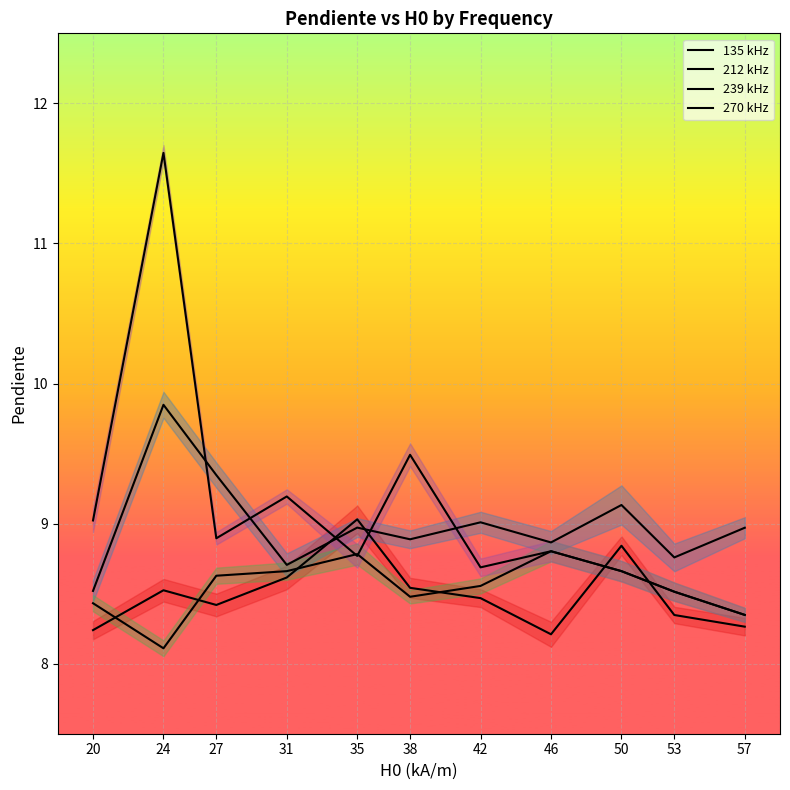

Which has a higher value, 35 or 20?

35